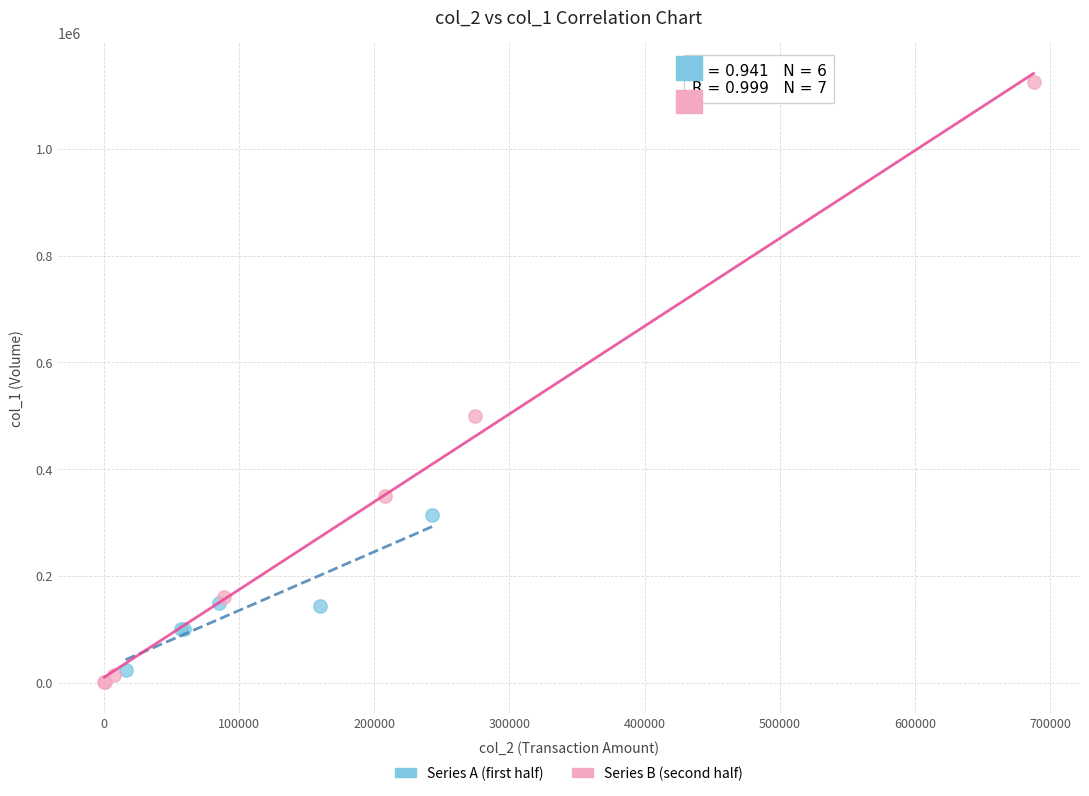

Which series has the widest spread of Y values?

Series B (second half)